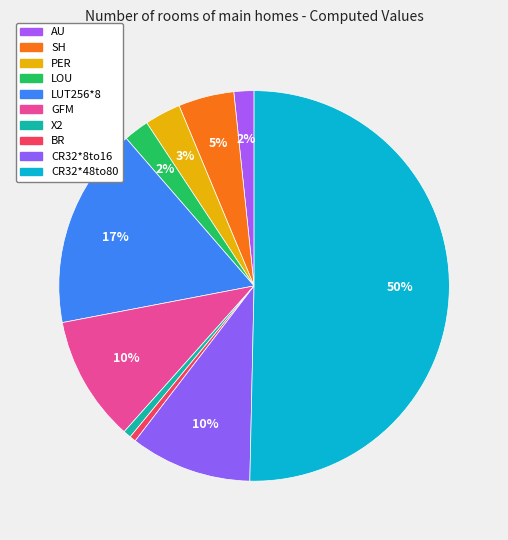

To the nearest percent, what is the difference between the largest and smallest slice percentages?

50%